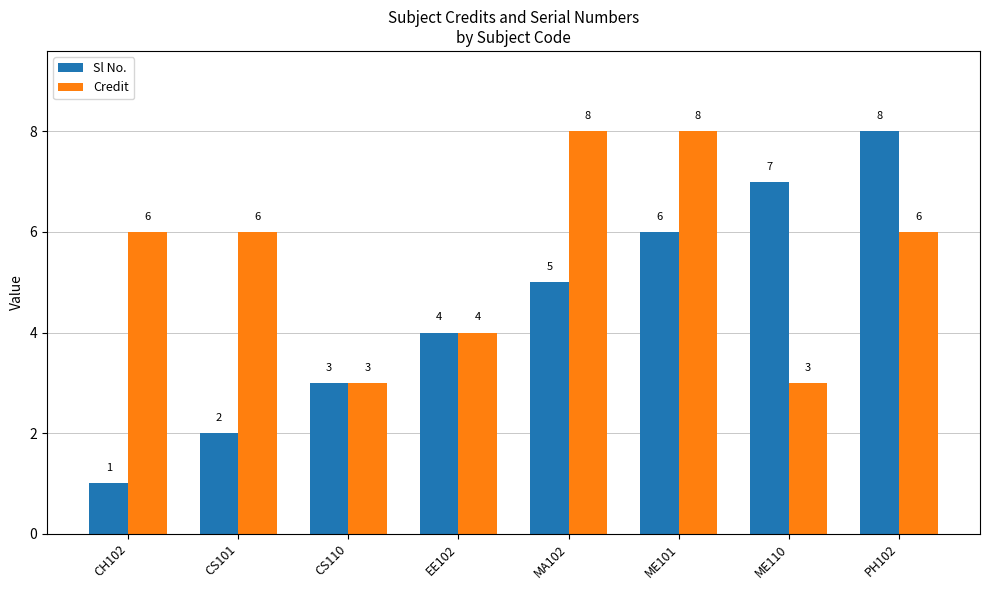

Are the bars grouped side by side (vs. stacked)?

Yes